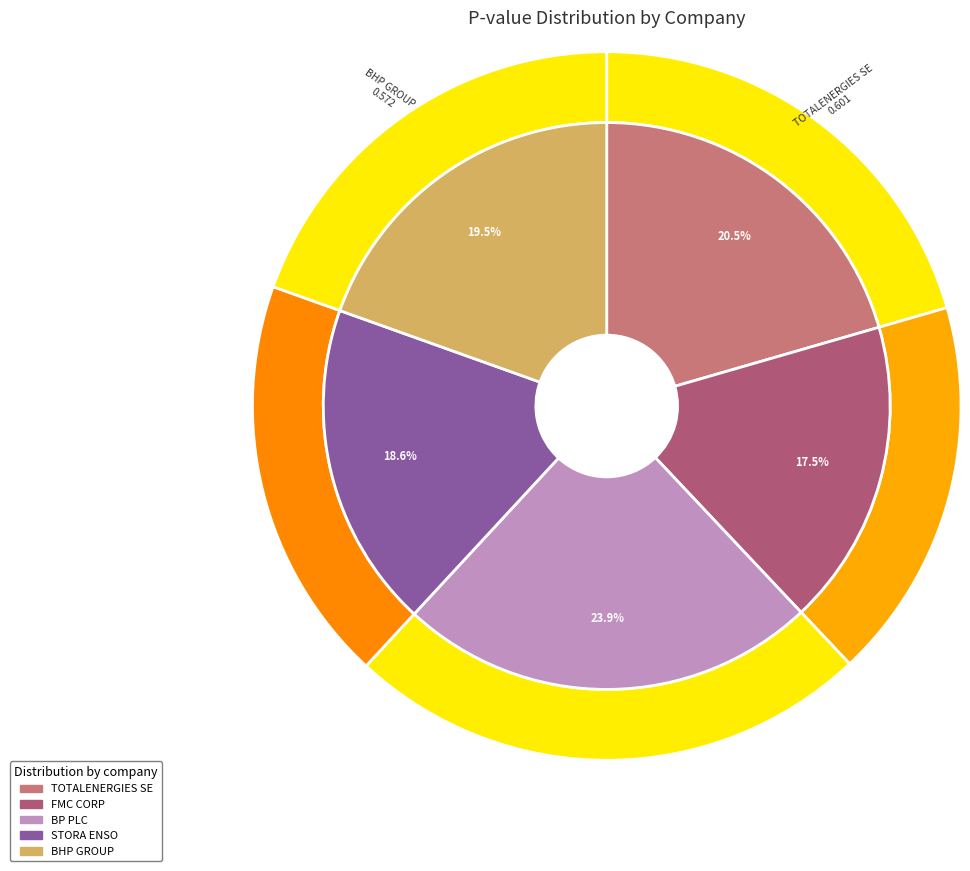

Count the number of slices in the pie.

5